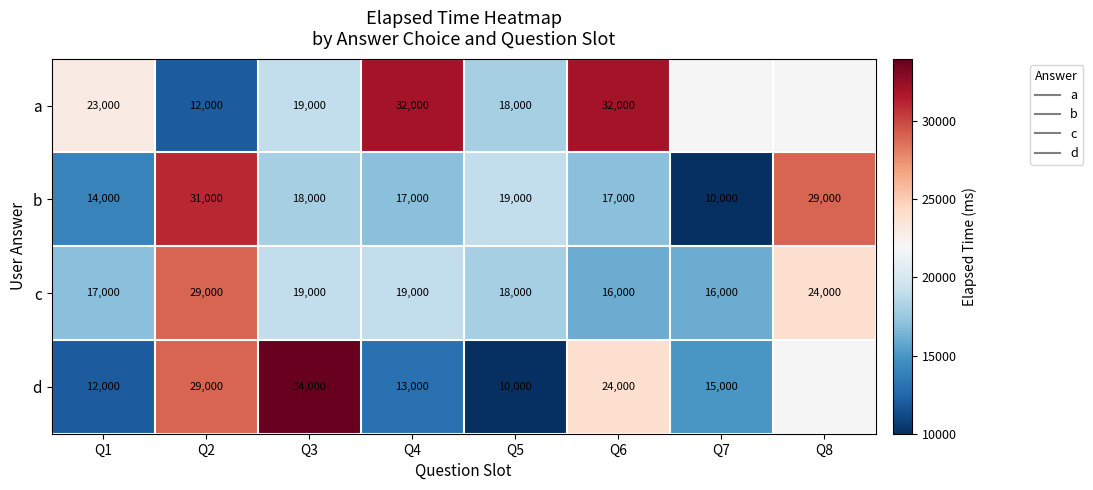

How many series are shown in this chart?

4